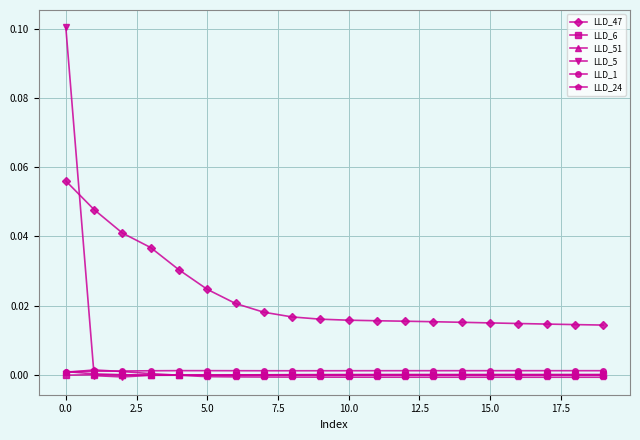

Which series has the largest total across all categories?

LLD_47